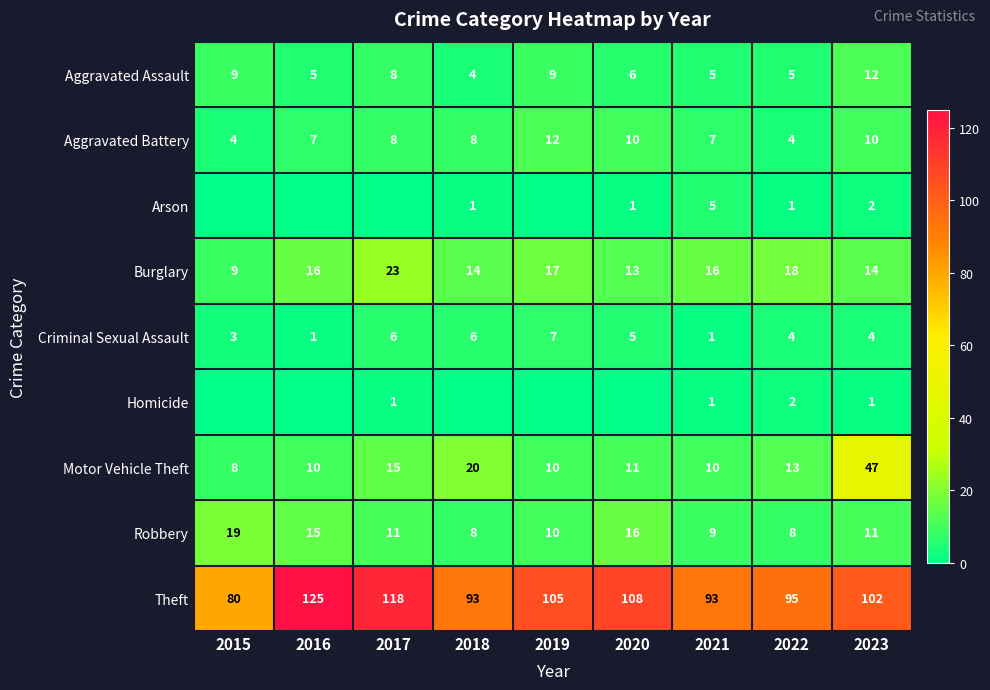

Where does the Aggravated Assault series first go above 6?

2015